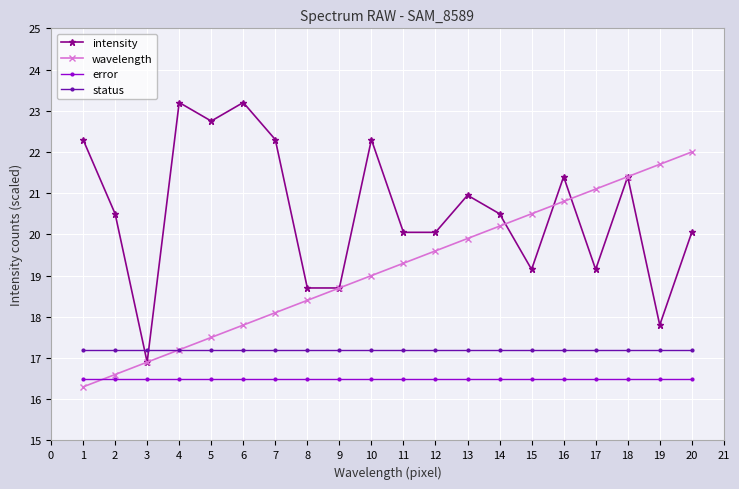

What is the greatest value displayed?

23.2